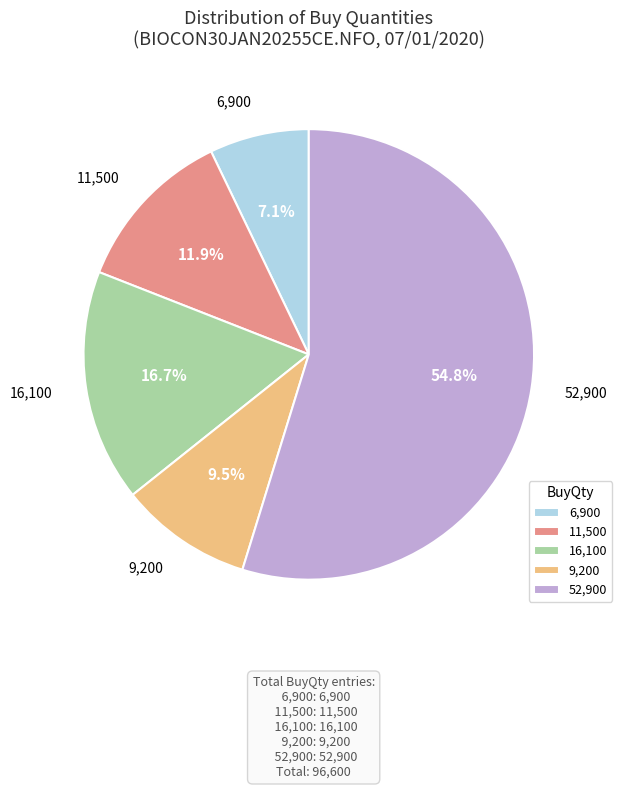

Is there a majority slice in this chart?

Yes